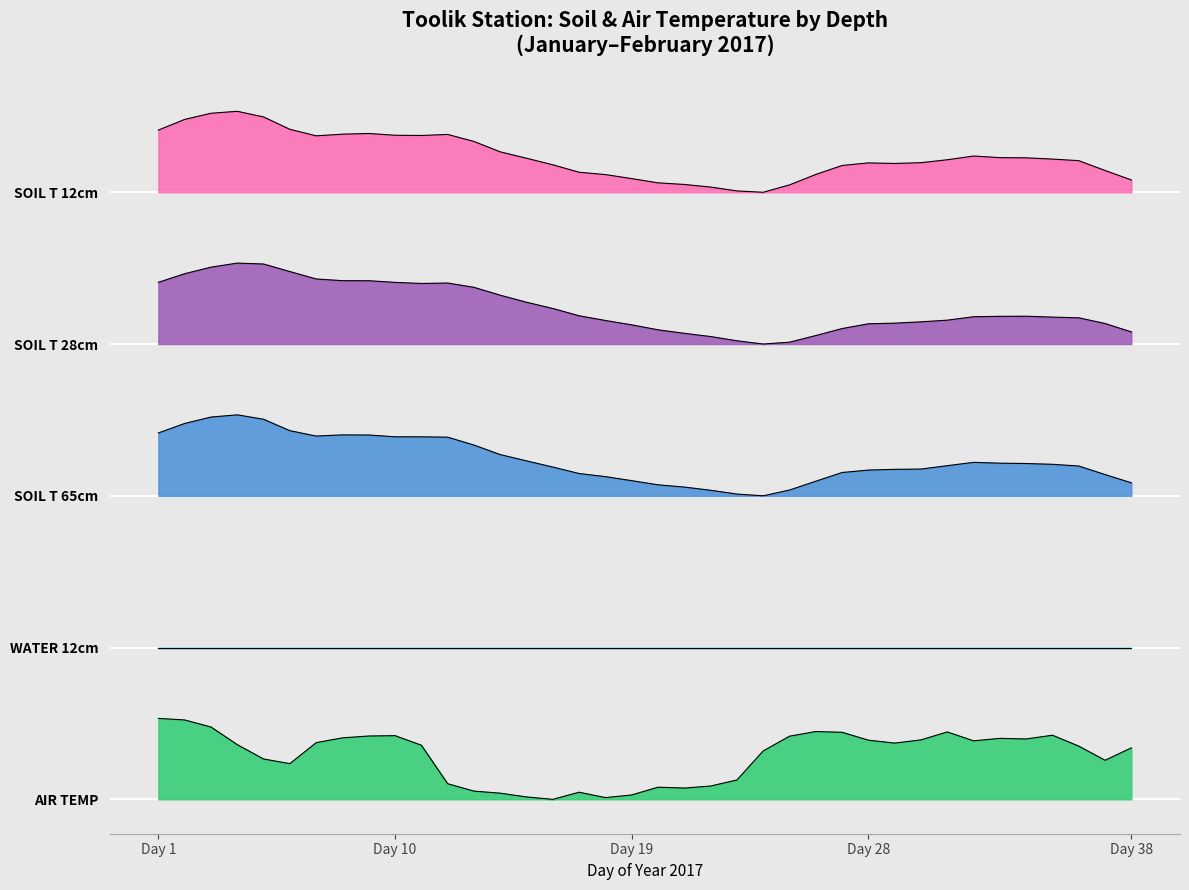

How many interior local valleys does the AIR TEMP series have?

8